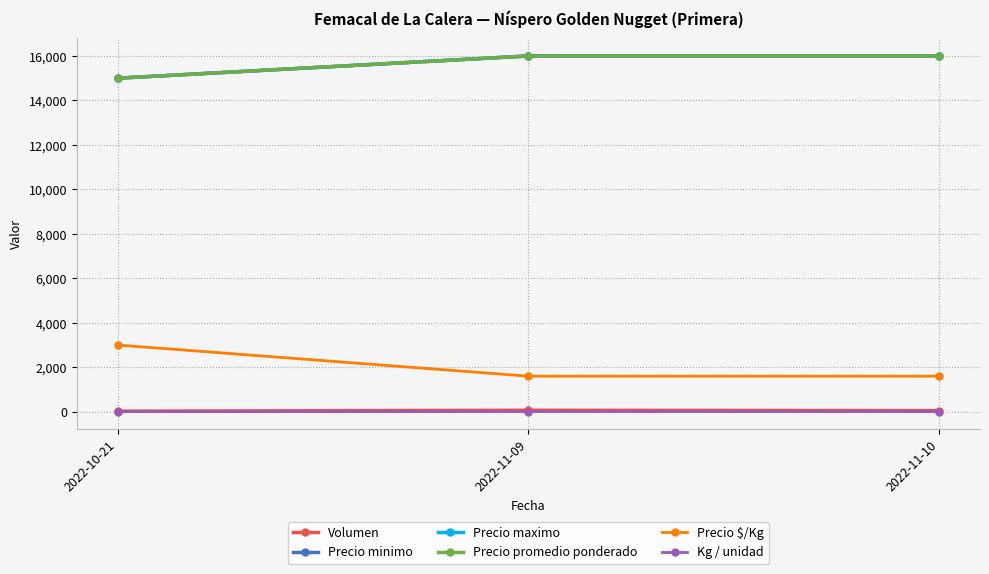

How many Precio maximo values are between 15000 and 16000?

3